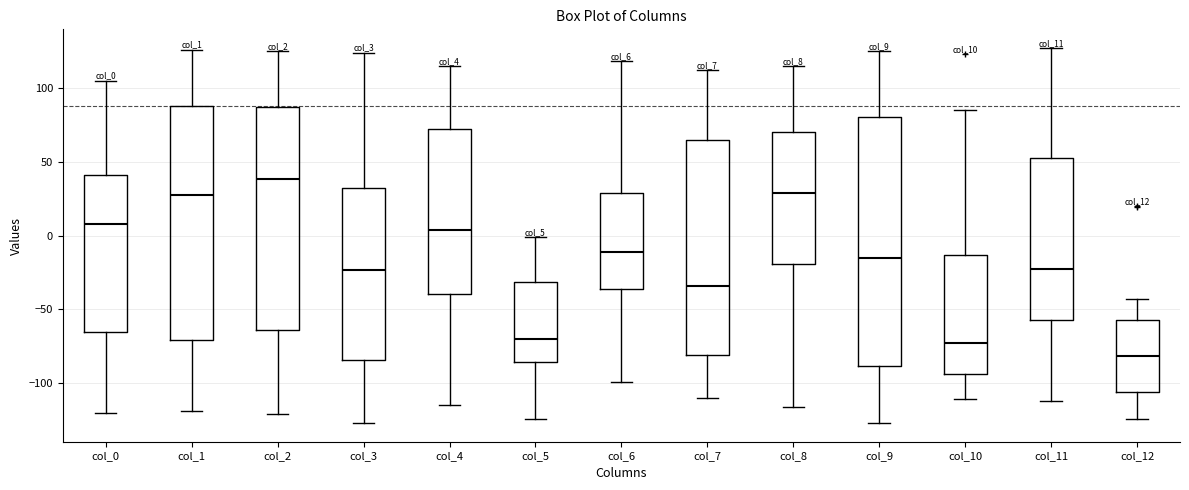

Where does the lower whisker of the box for col_1 end on the y-axis? The values are not printed on the chart, so give them approximately, as read against the axis.

-120